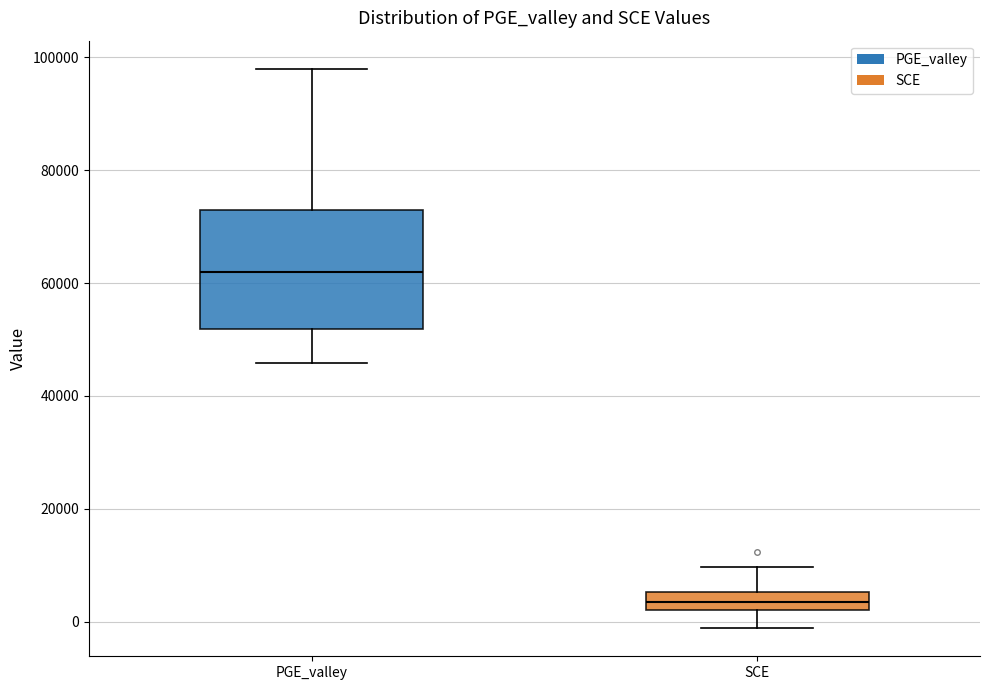

Where is the upper edge of the box for PGE_valley on the y-axis? The values are not printed on the chart, so give them approximately, as read against the axis.

72000